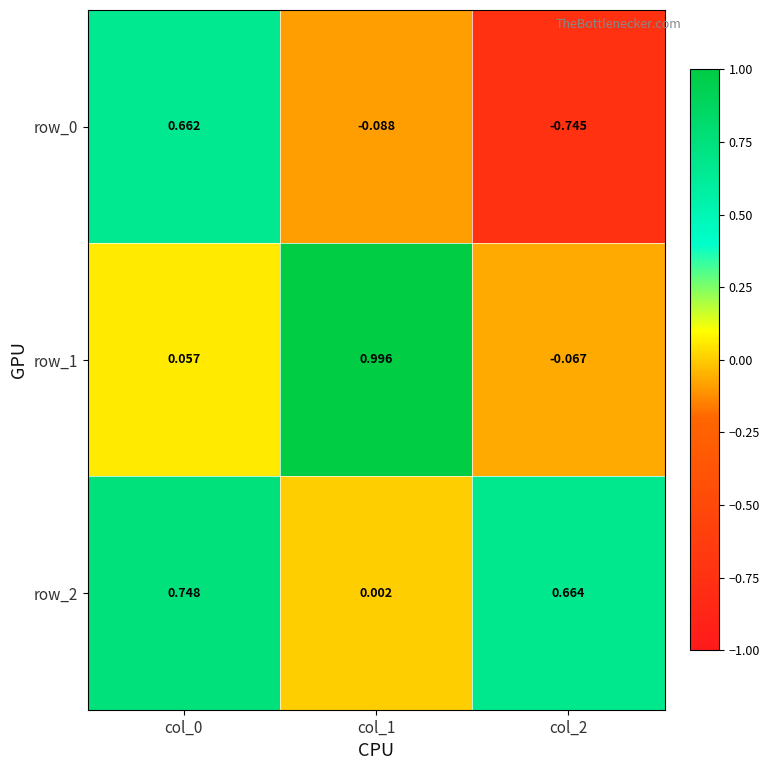

Is the value of row_2 at col_2 greater than the value of row_1 at col_1?

No